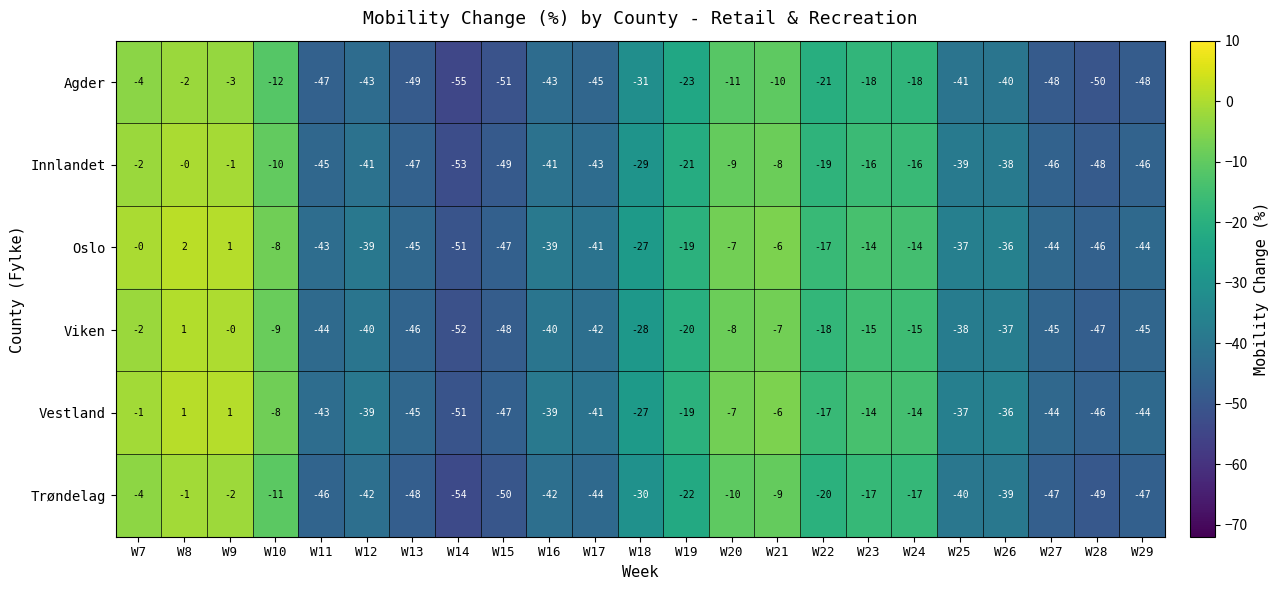

How many values in Oslo are below zero?

20